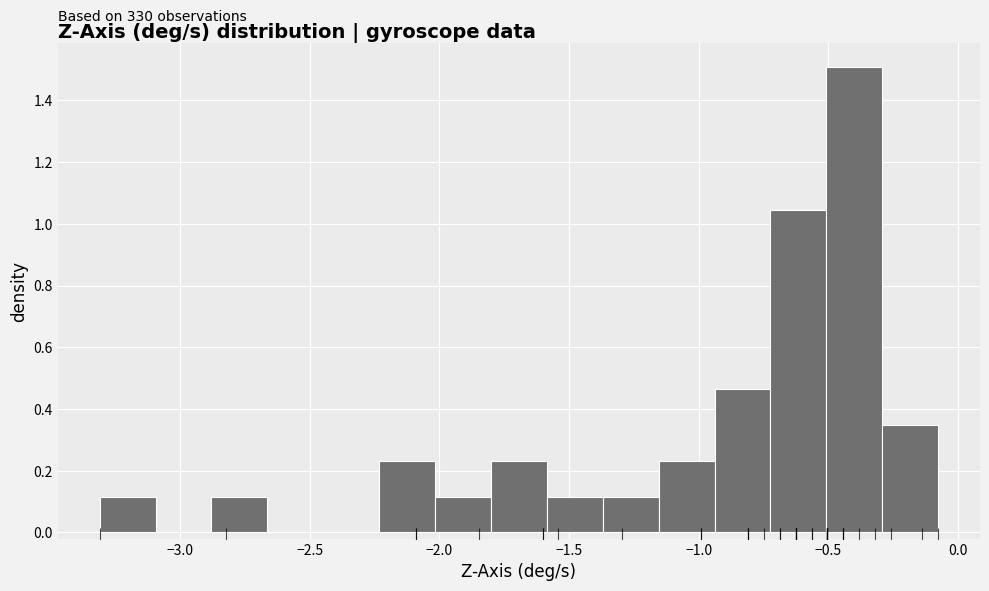

Over which range of the x-axis is the bar tallest?

-0.50 to -0.30